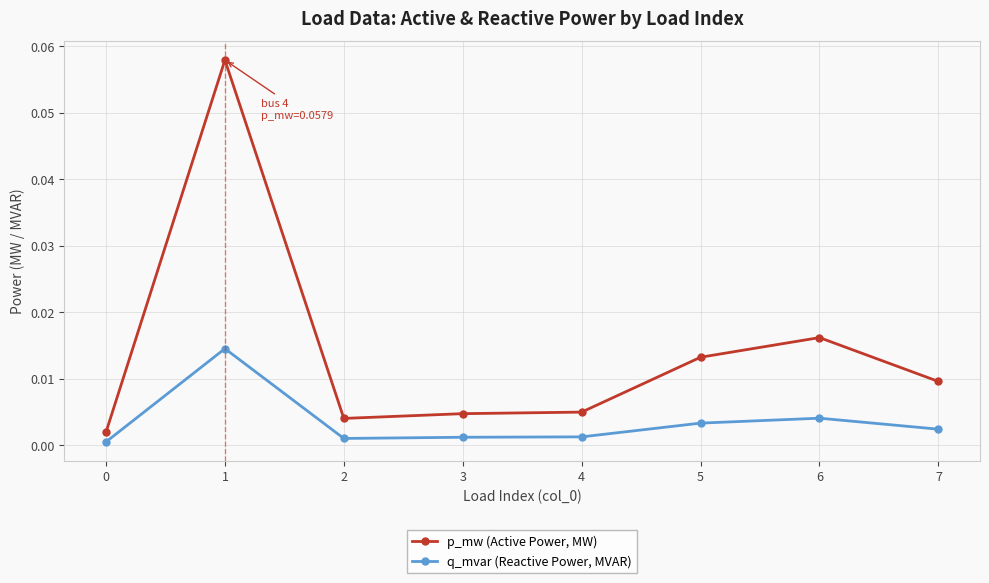

Rank the series by their average value, from highest to lowest.

p_mw (Active Power, MW), q_mvar (Reactive Power, MVAR)